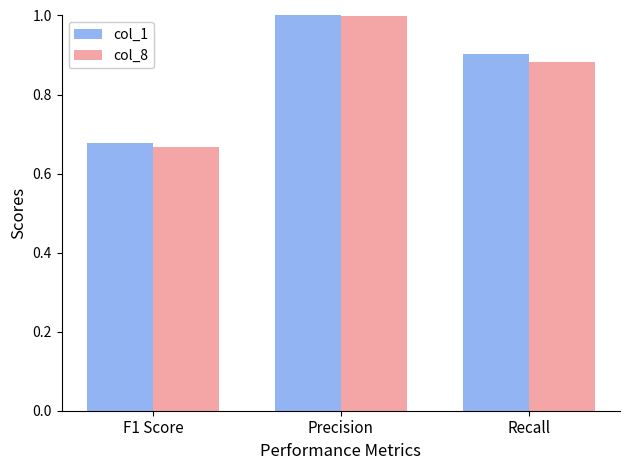

What is the sum of the col_8 values at Recall and Precision?

1.9